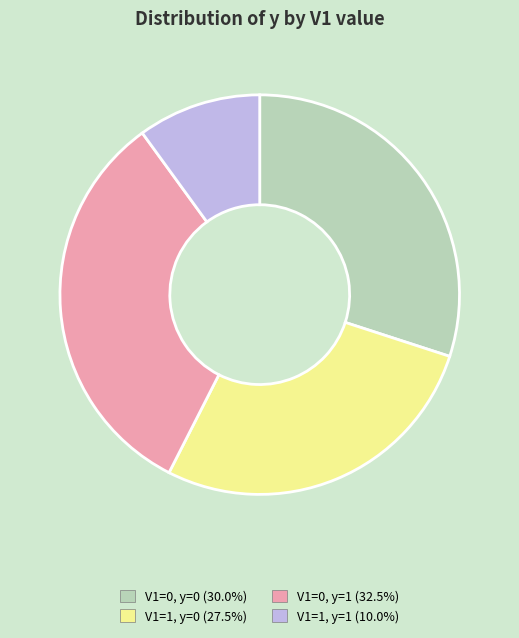

Does any single category account for the majority?

No